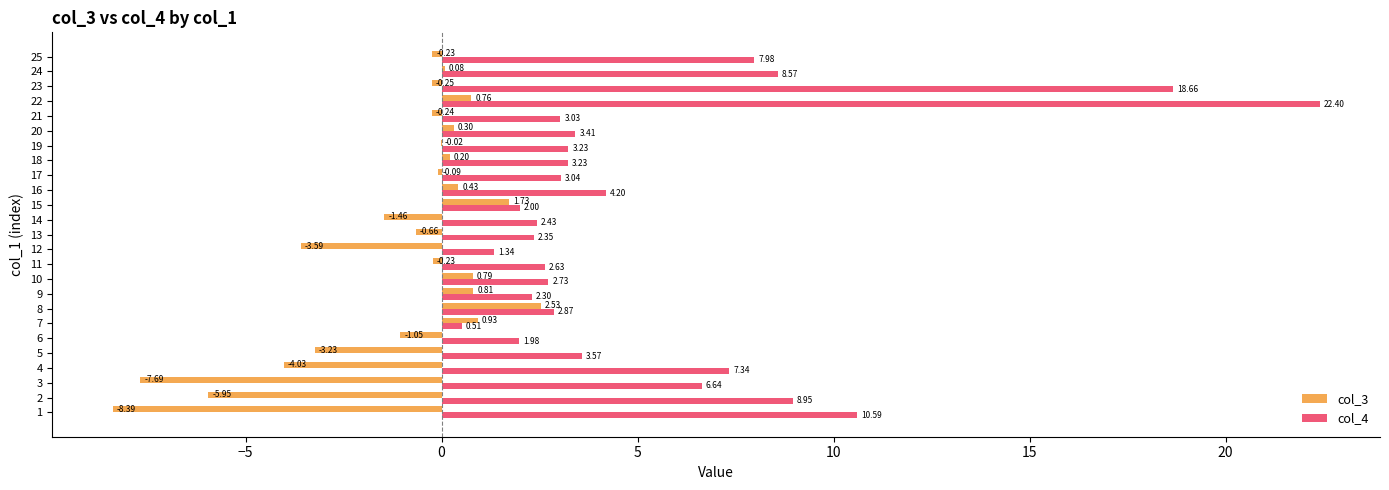

What is the total value across all series at 12?

-2.2